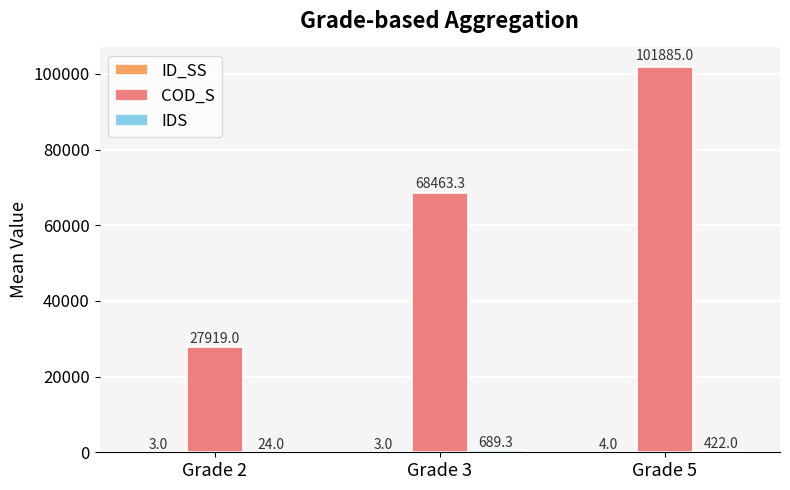

What is the greatest value displayed?

101885.0